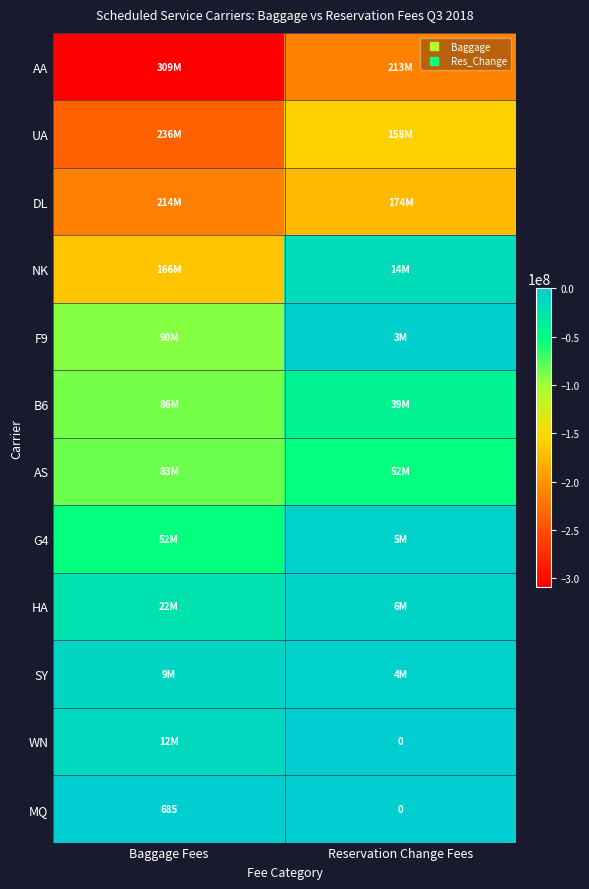

Is it true that AS equals -30332143 at Reservation Change Fees?

False